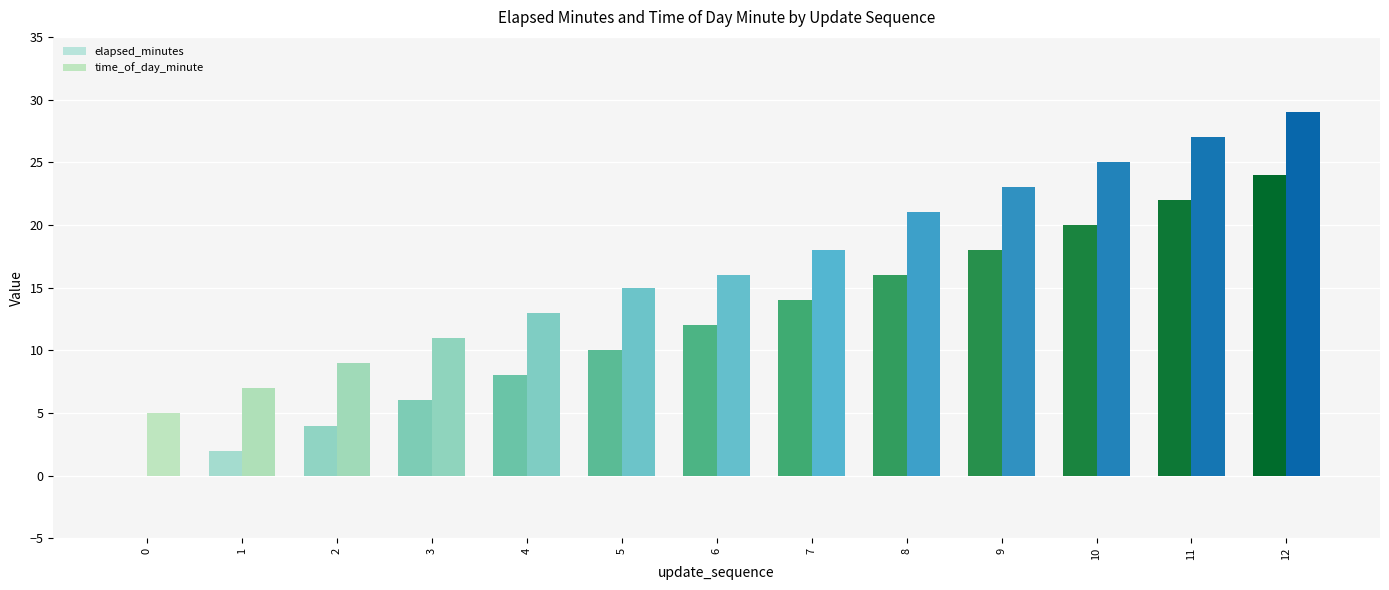

What is the difference between the elapsed_minutes values at 11 and 0?

22